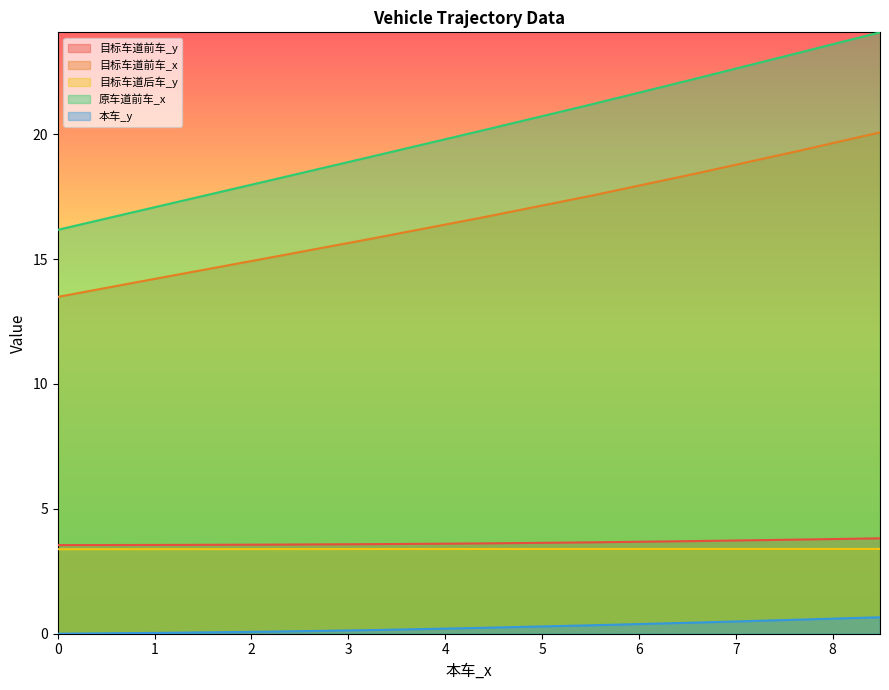

What is the highest value of the 目标车道前车_y series?

3.8